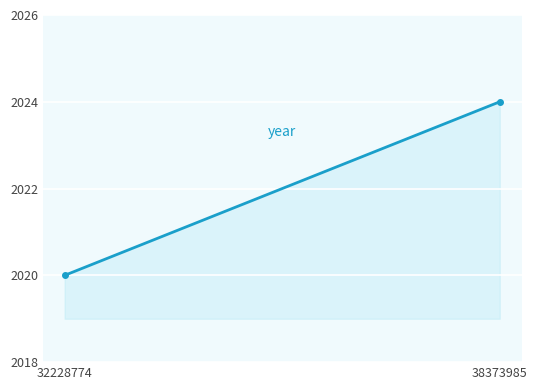

True or false: the data shows 1001 at 38373985.

False